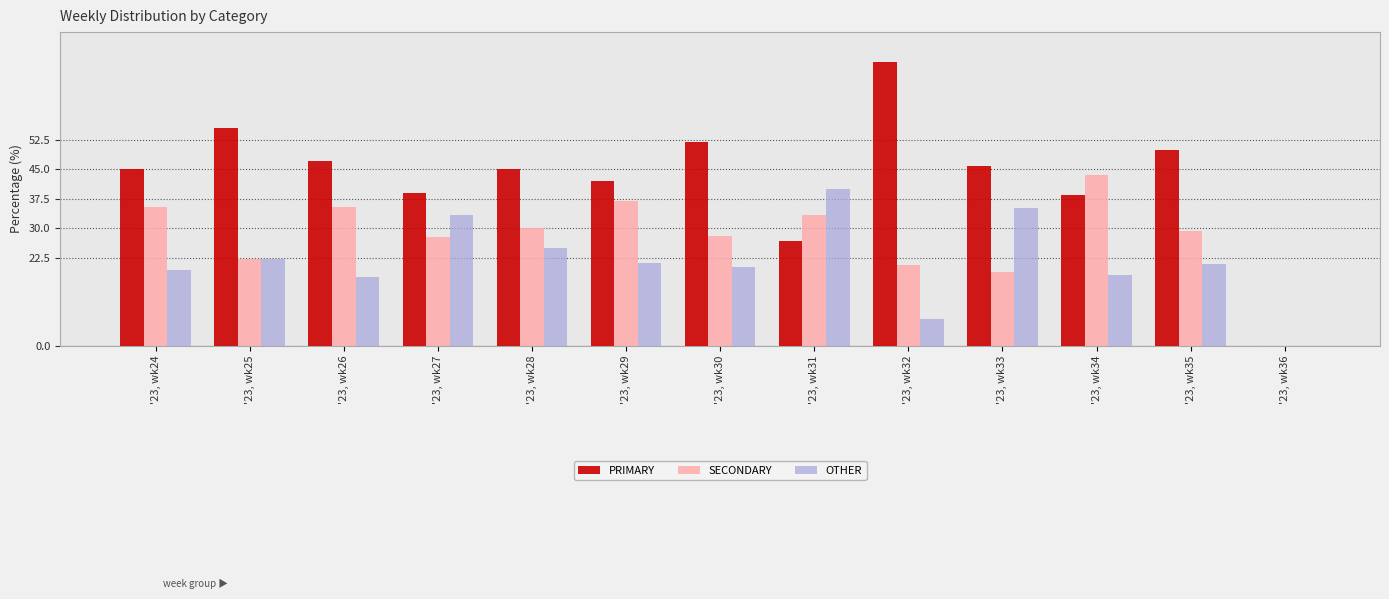

Which category has the highest value across all series?

'23, wk32